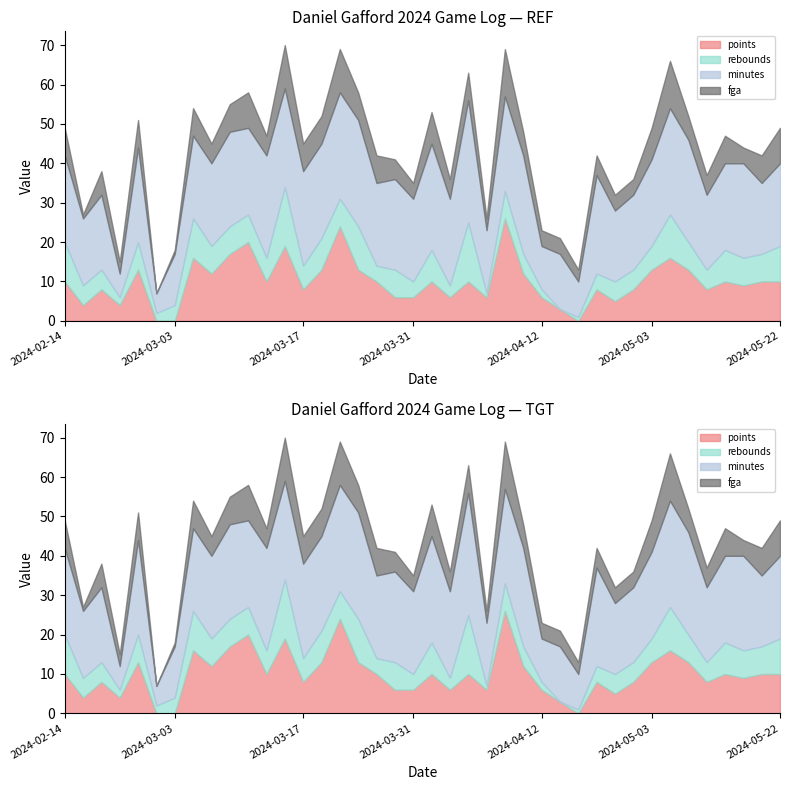

Is the value of minutes at 2024-02-25 greater than the value of rebounds at 2024-02-27?

Yes